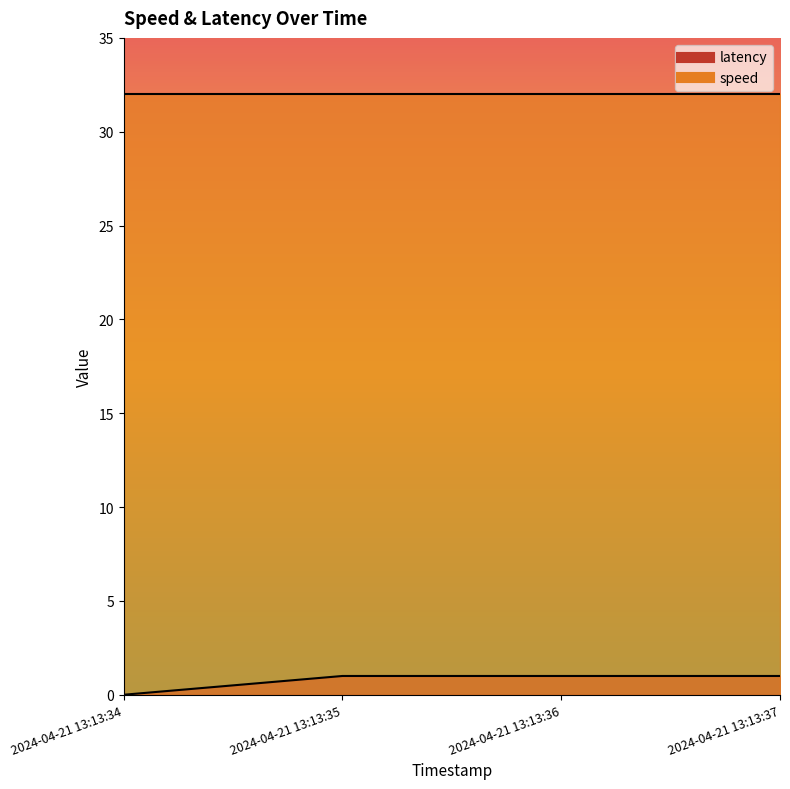

List the labels in order of value, smallest first.

2024-04-21 13:13:34, 2024-04-21 13:13:35, 2024-04-21 13:13:36, 2024-04-21 13:13:37